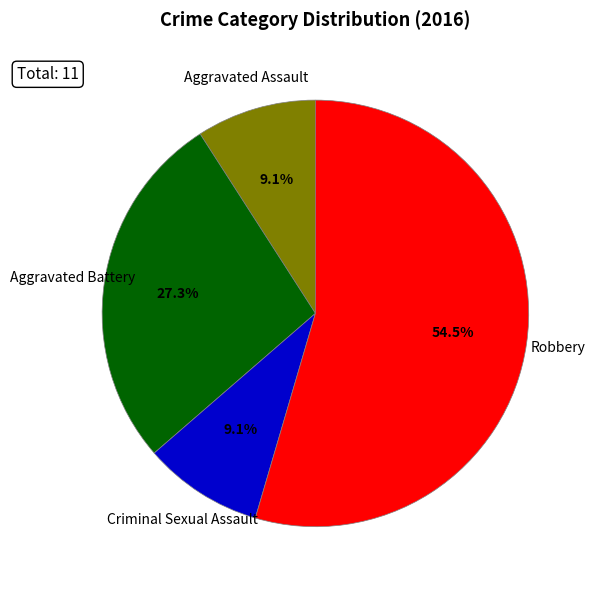

Which slice is the largest?

Robbery